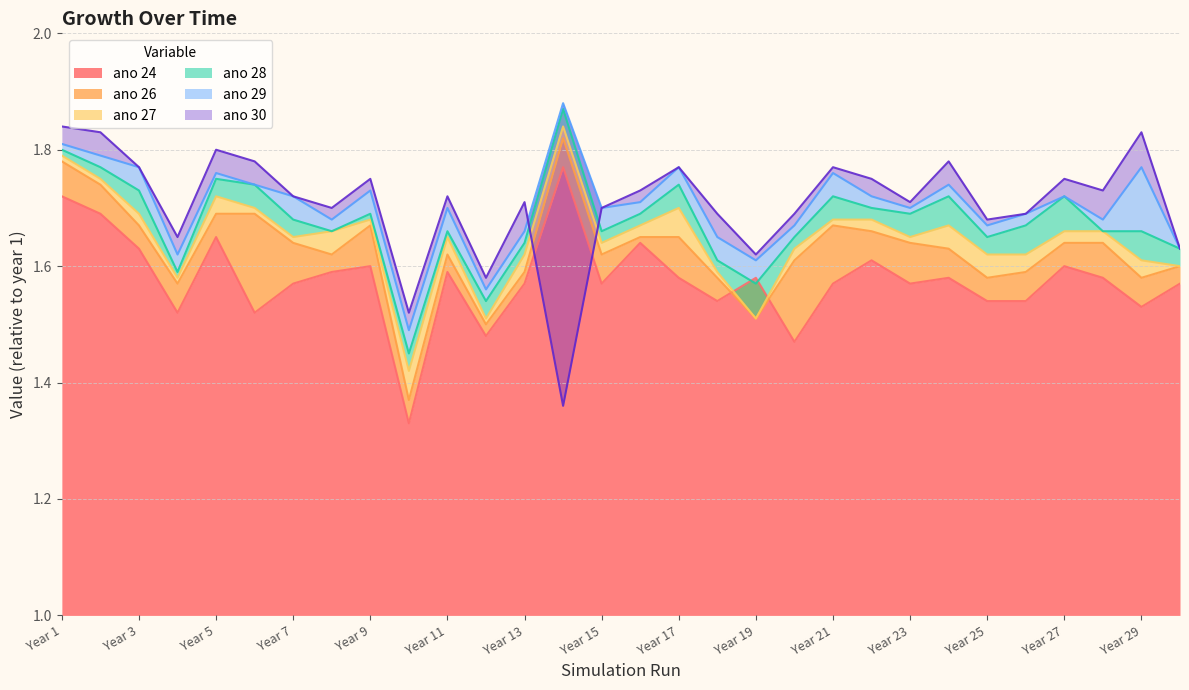

At which category does ano 24 reach its first local valley?

4